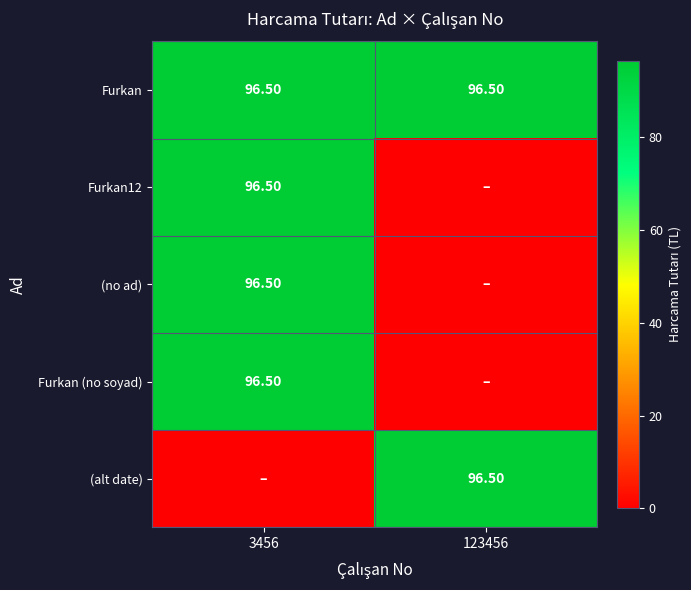

What is the difference between the highest and lowest values at 3456?

96.5